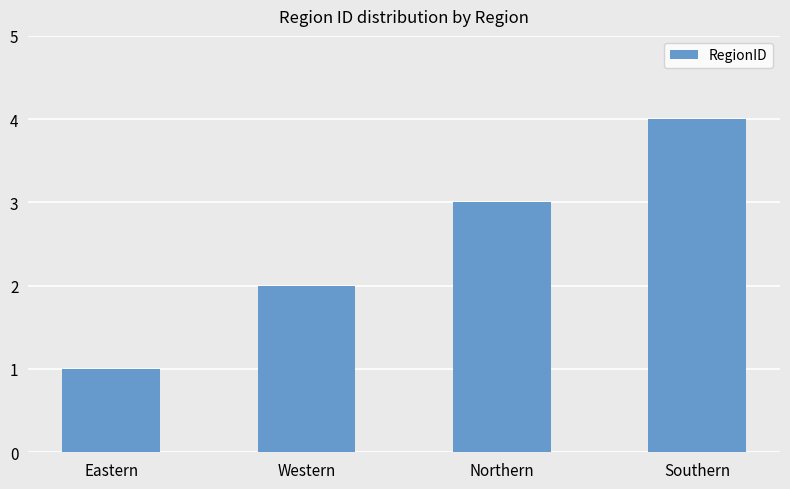

What is the approximate value at Northern?

3